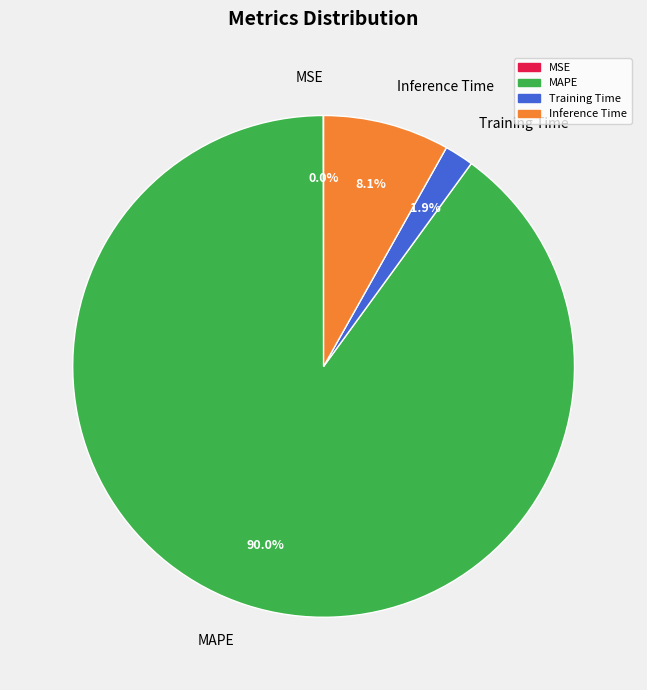

To the nearest percent, what is the average slice percentage?

25%